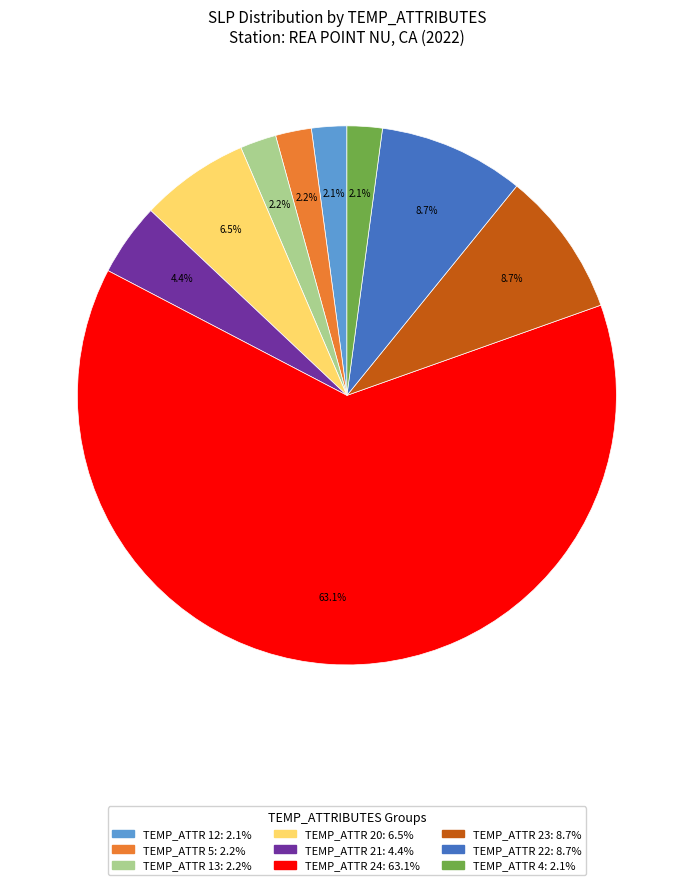

Does any single category account for the majority?

Yes